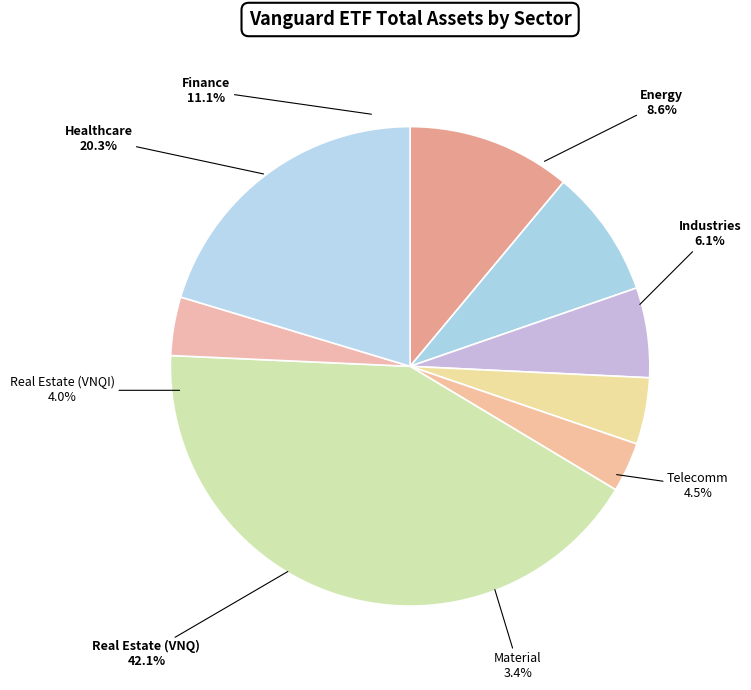

The Real Estate (VNQ) slice represents 42% of the pie. True or false?

True